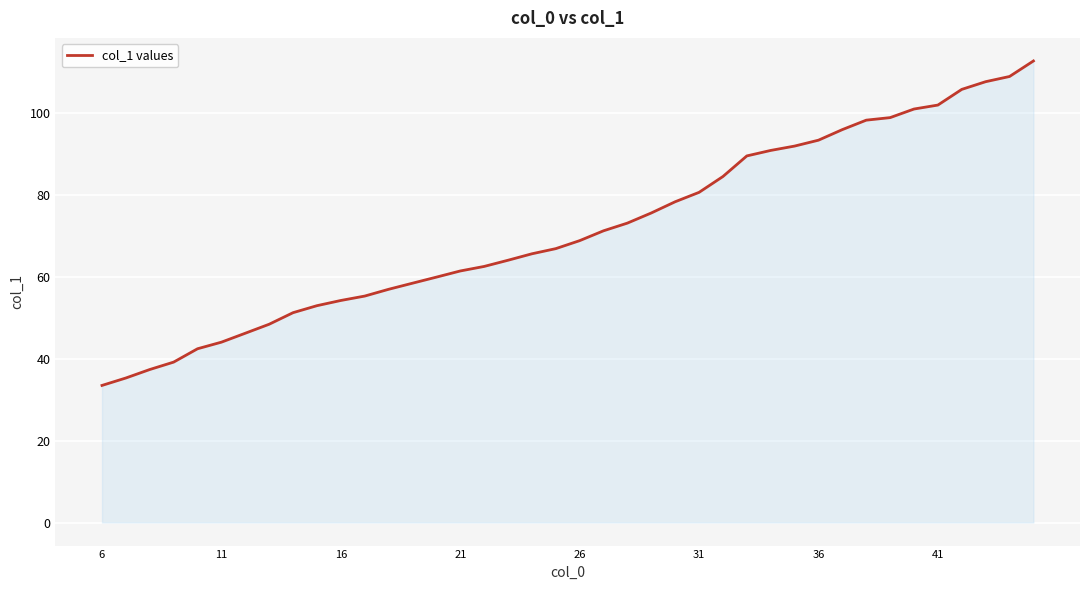

How many lines are shown in the chart?

1